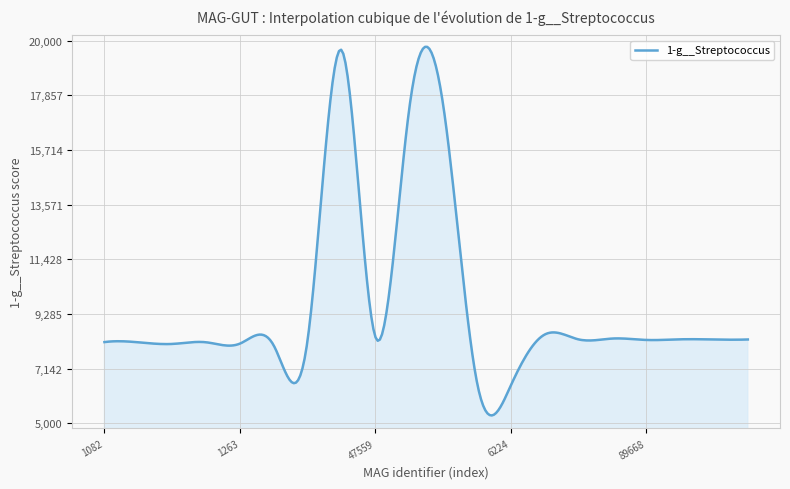

What is the difference between the maximum and minimum values?

14446.2